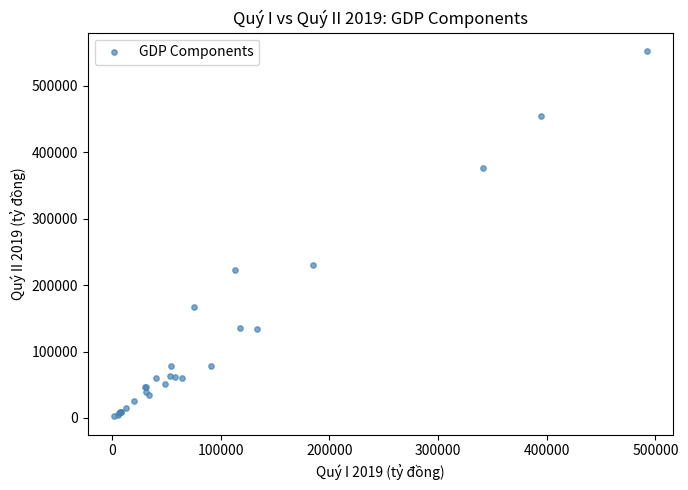

What Y value in the scatter plot is closest to 277459?

229588.6